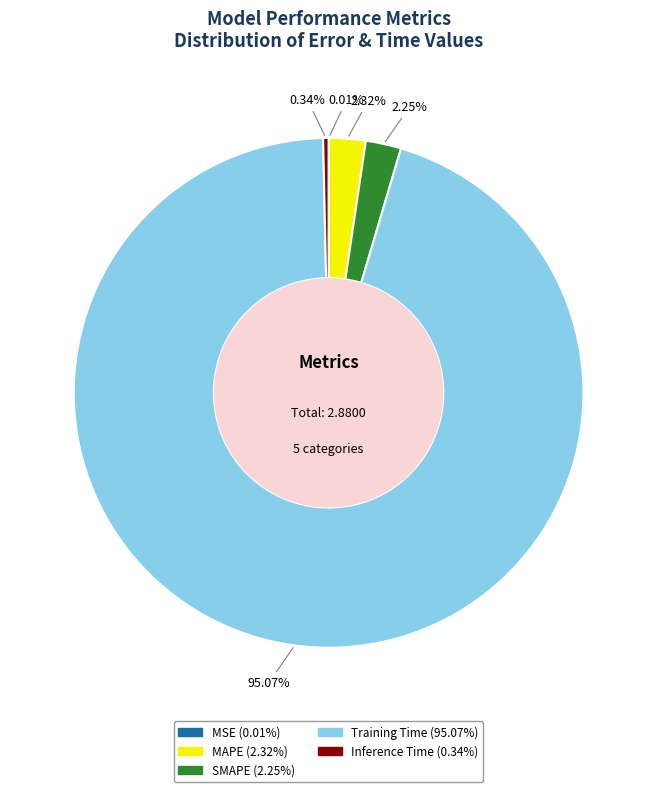

What is the majority slice?

Training Time